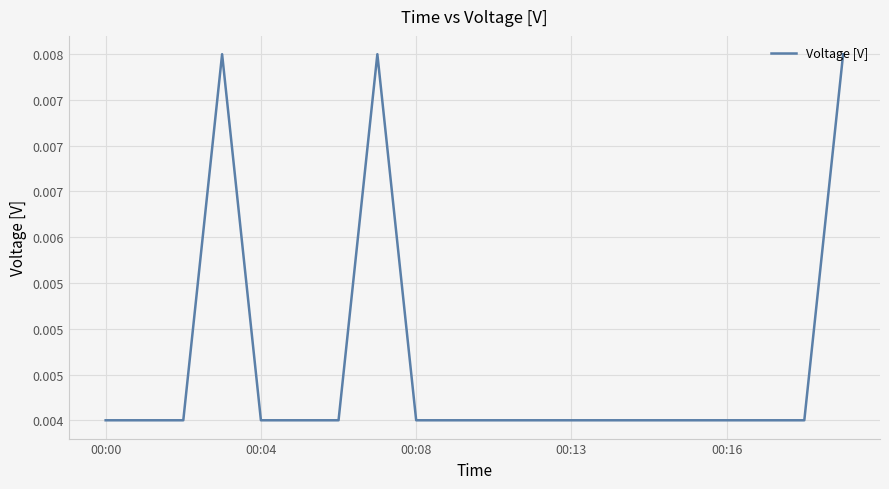

Does the chart display data point markers on the line(s)?

No